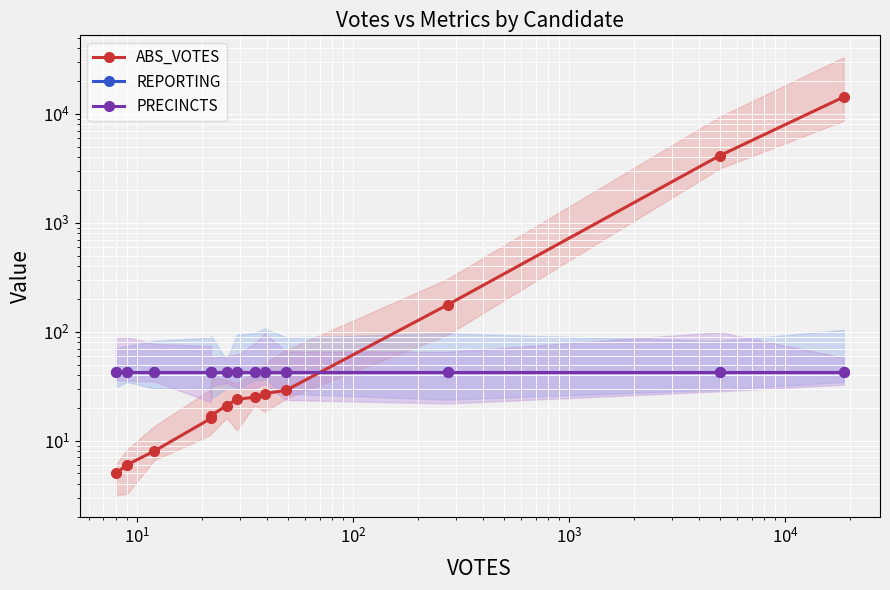

What is the average value of the PRECINCTS series?

43